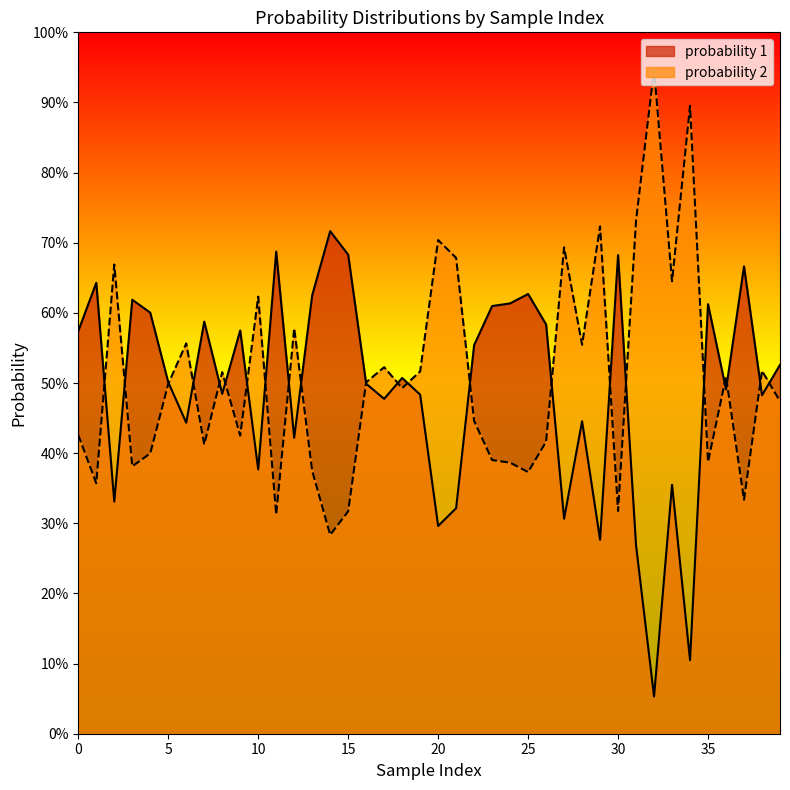

What are all the series names shown in the legend?

probability 1, probability 2